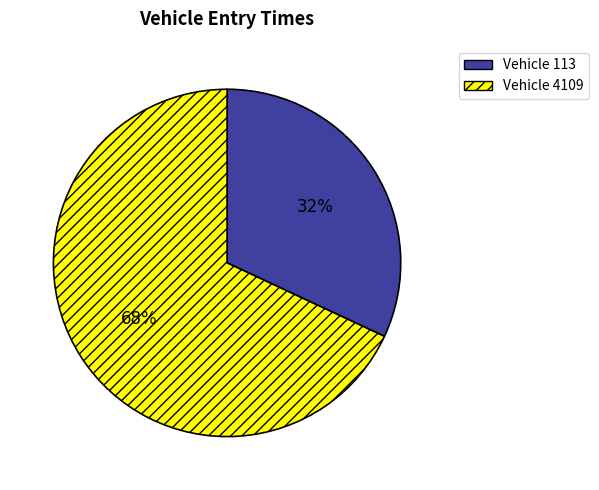

Is there a majority slice in this chart?

Yes